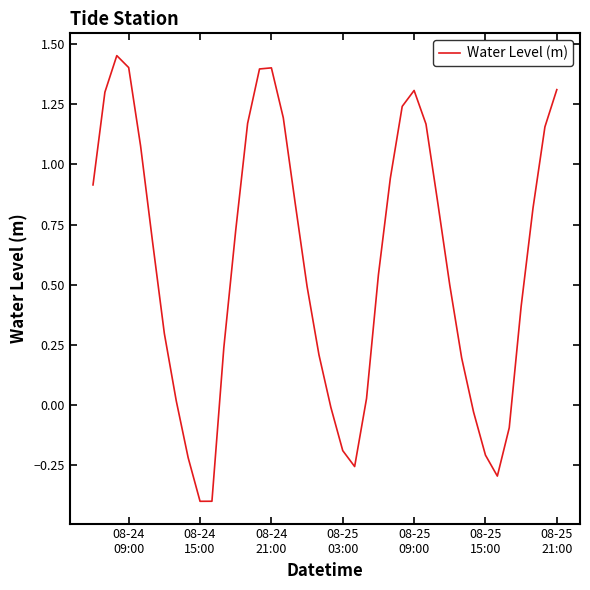

What is the difference between the maximum and minimum values?

1.9